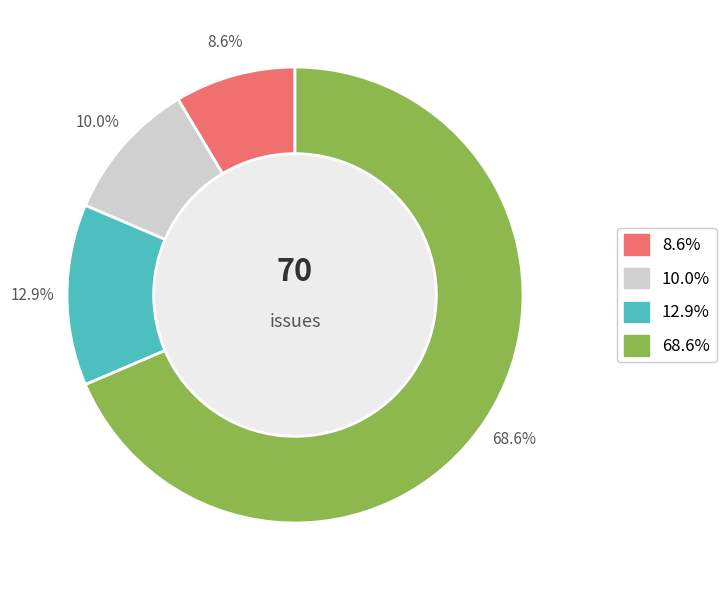

How many slices are in this pie chart?

4